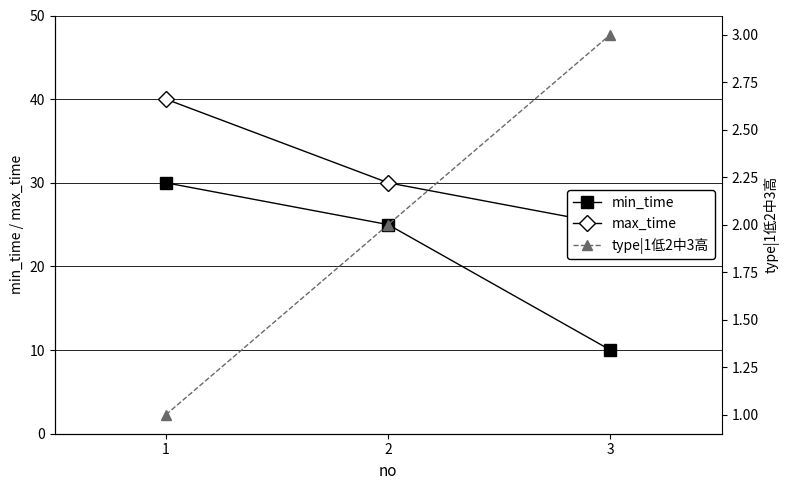

What is the value of the max_time point at the 3rd from the left?

25